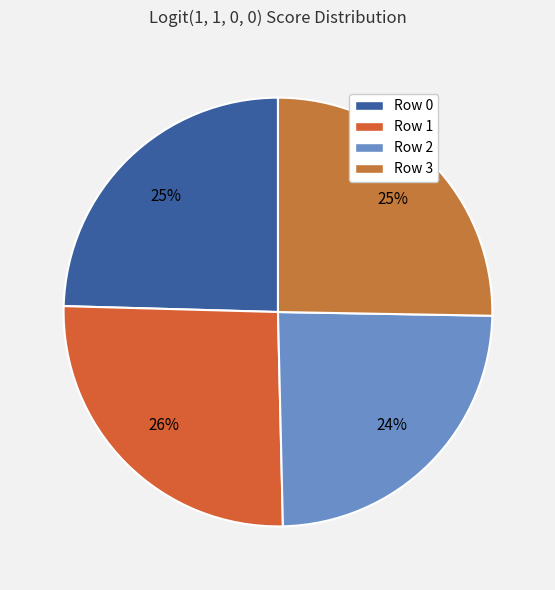

How many slices are in this pie chart?

4